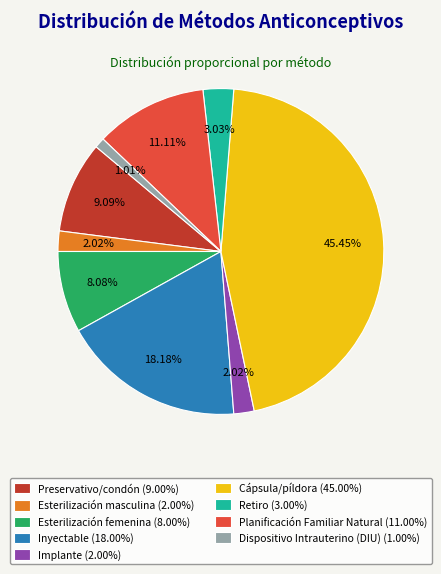

Do Implante and Planificación Familiar Natural together represent more than half of the pie?

No